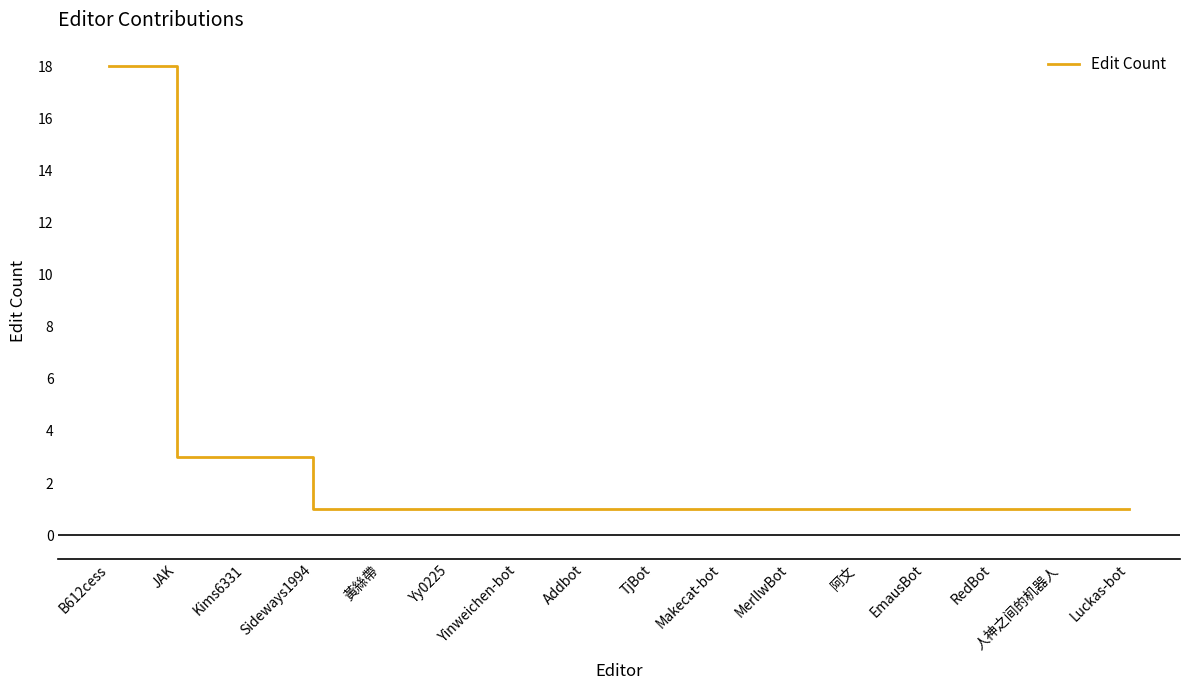

What position from the right is RedBot?

3